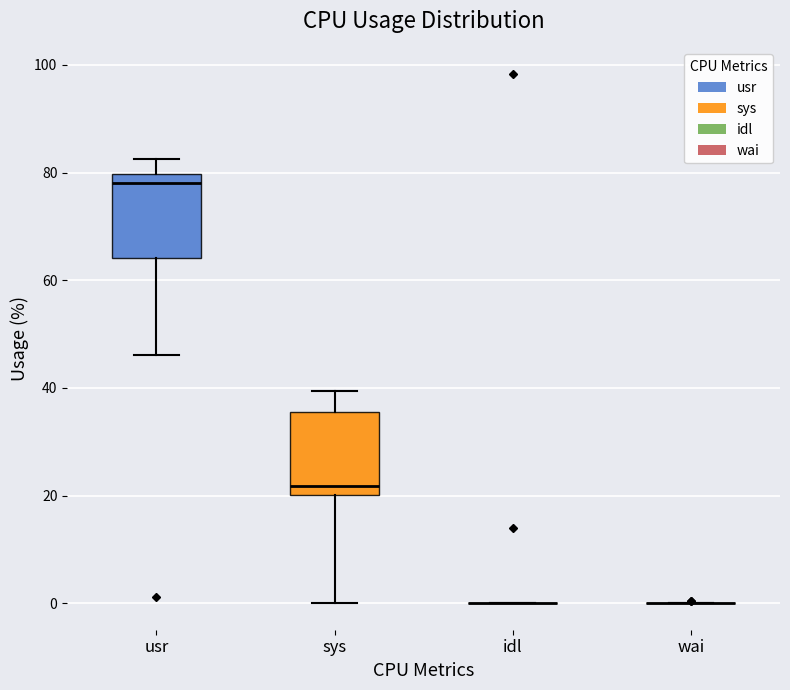

Reading left to right, read every box against the y-axis: the position of its median line, the range the box covers, and the ends of its whiskers. The values are not printed on the chart, so give them approximately, as read against the axis.

usr: median 78, box 64 to 80, whiskers 46 to 82
sys: median 22, box 20 to 36, whiskers 0 to 40
idl: box collapsed to a line at 0, whiskers 0 to 0
wai: box collapsed to a line at 0, whiskers 0 to 0